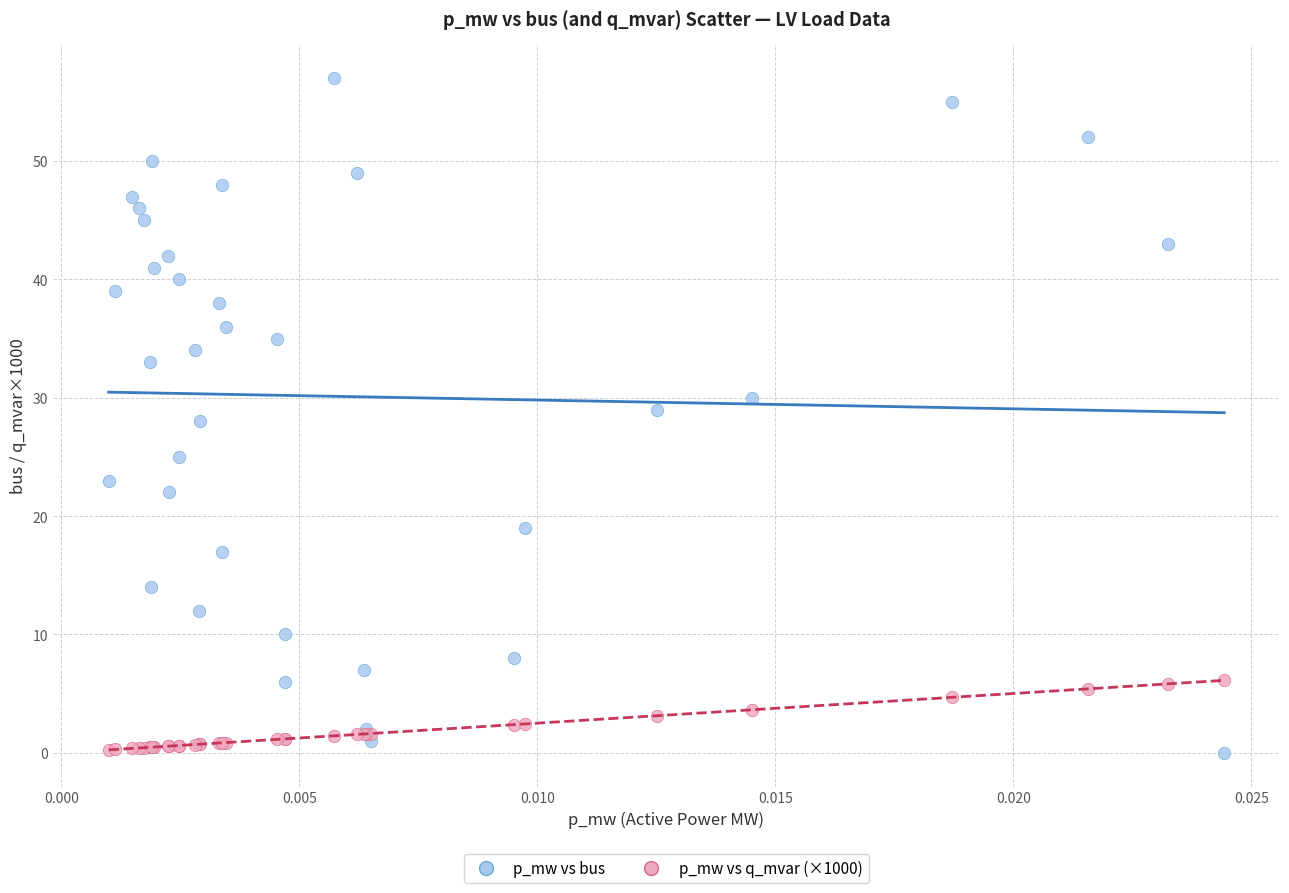

Which series has the largest Y range (max minus min)?

p_mw vs bus